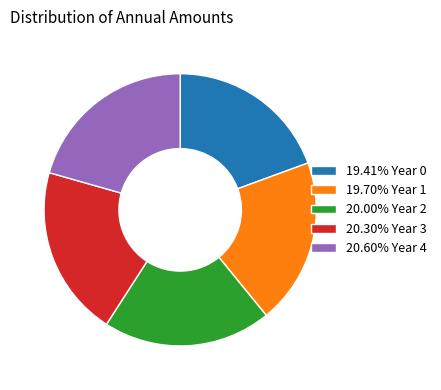

Is there any slice that represents more than half of the pie?

No